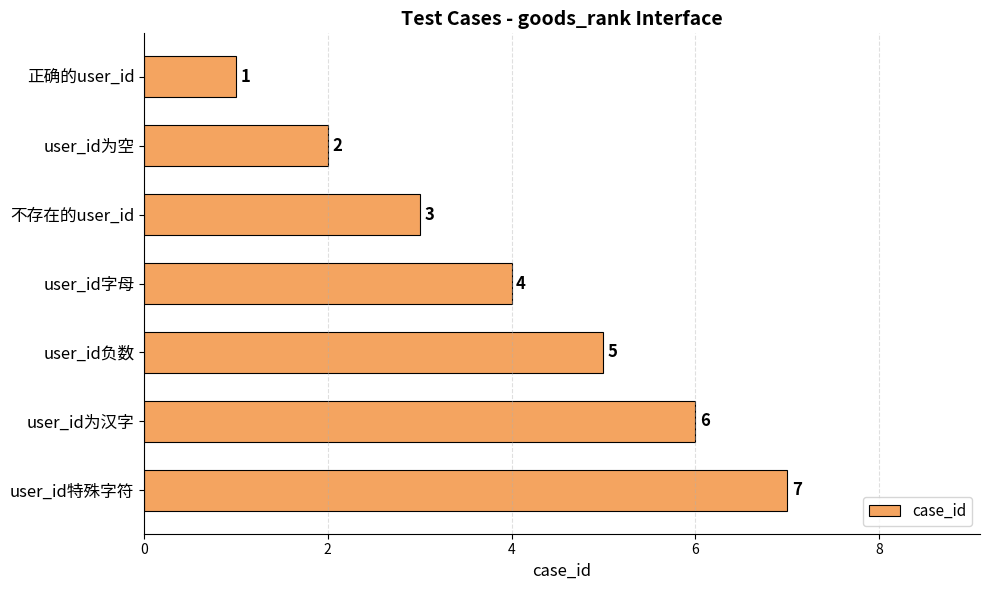

How many values are between 2 and 6?

5